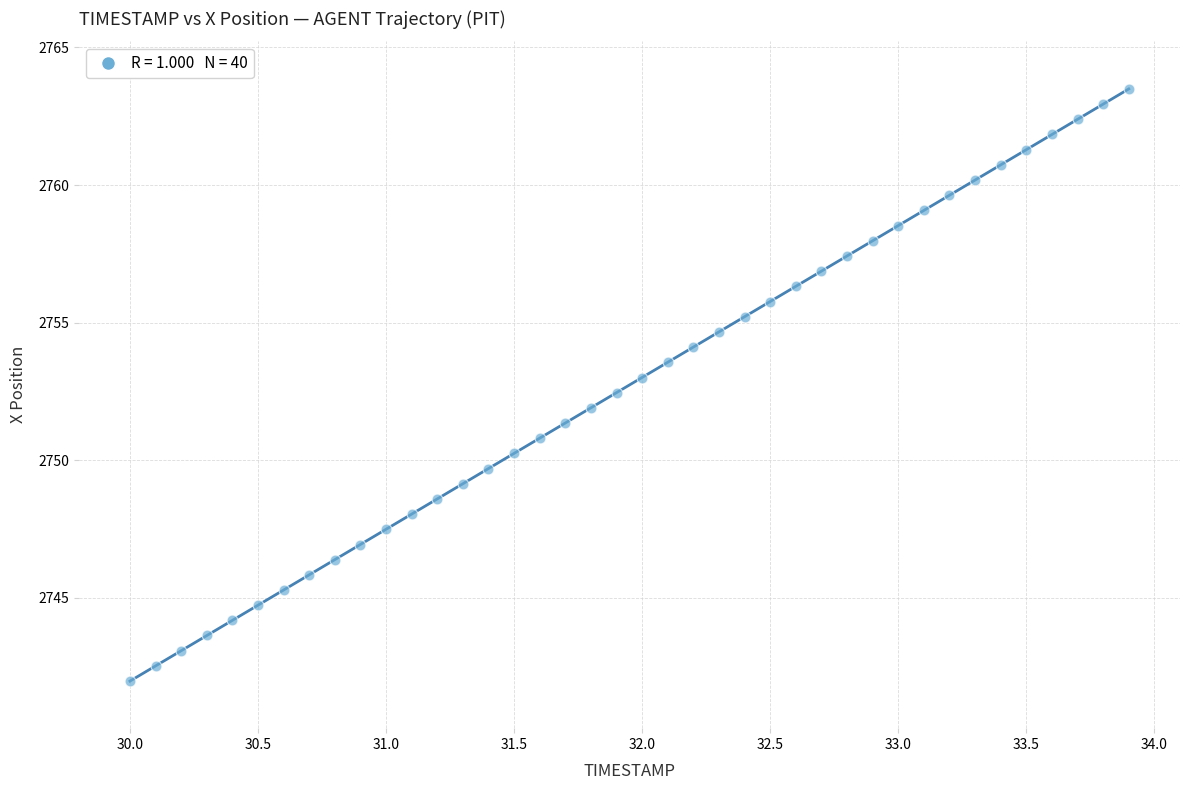

What is the range of X values (max minus min)?

3.9